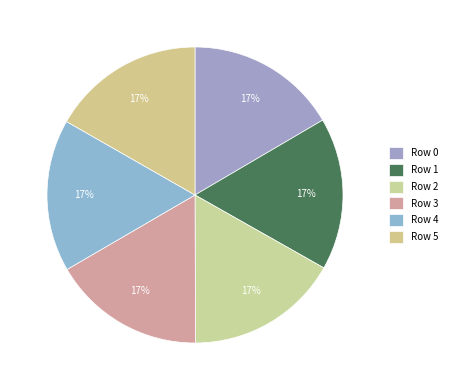

What is the ratio of the value at Row 0 to the value at Row 2?

1.0